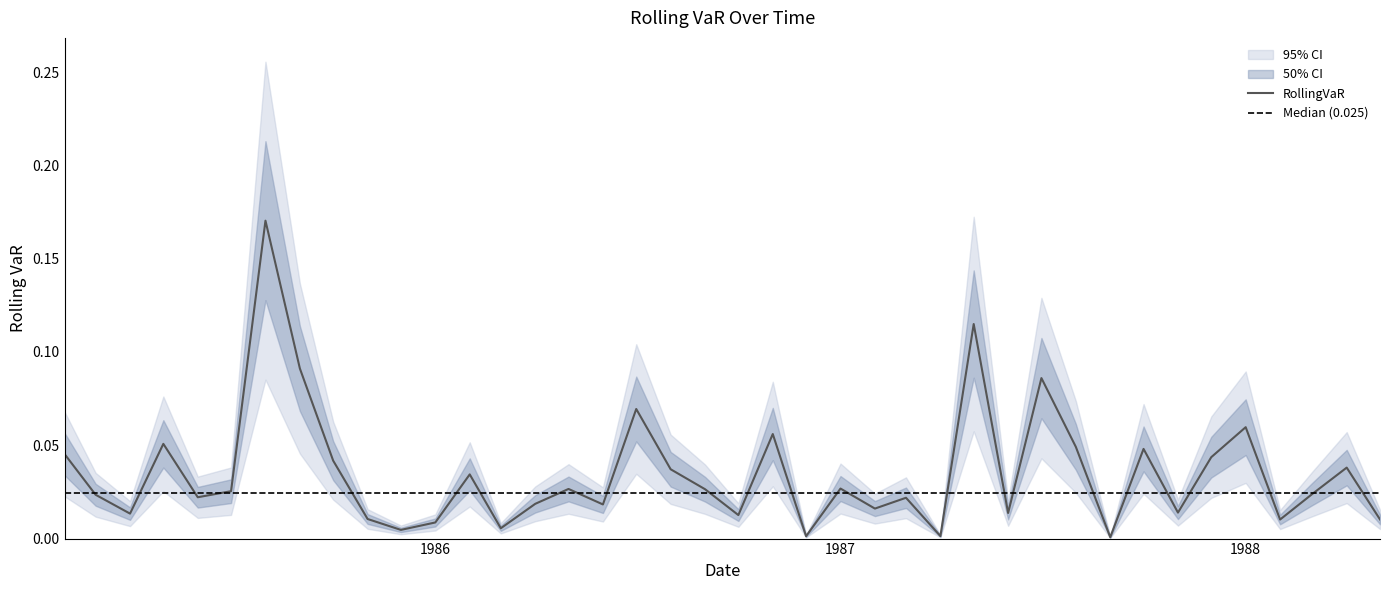

Where is the data nearest to the value 0?

1987-09-01